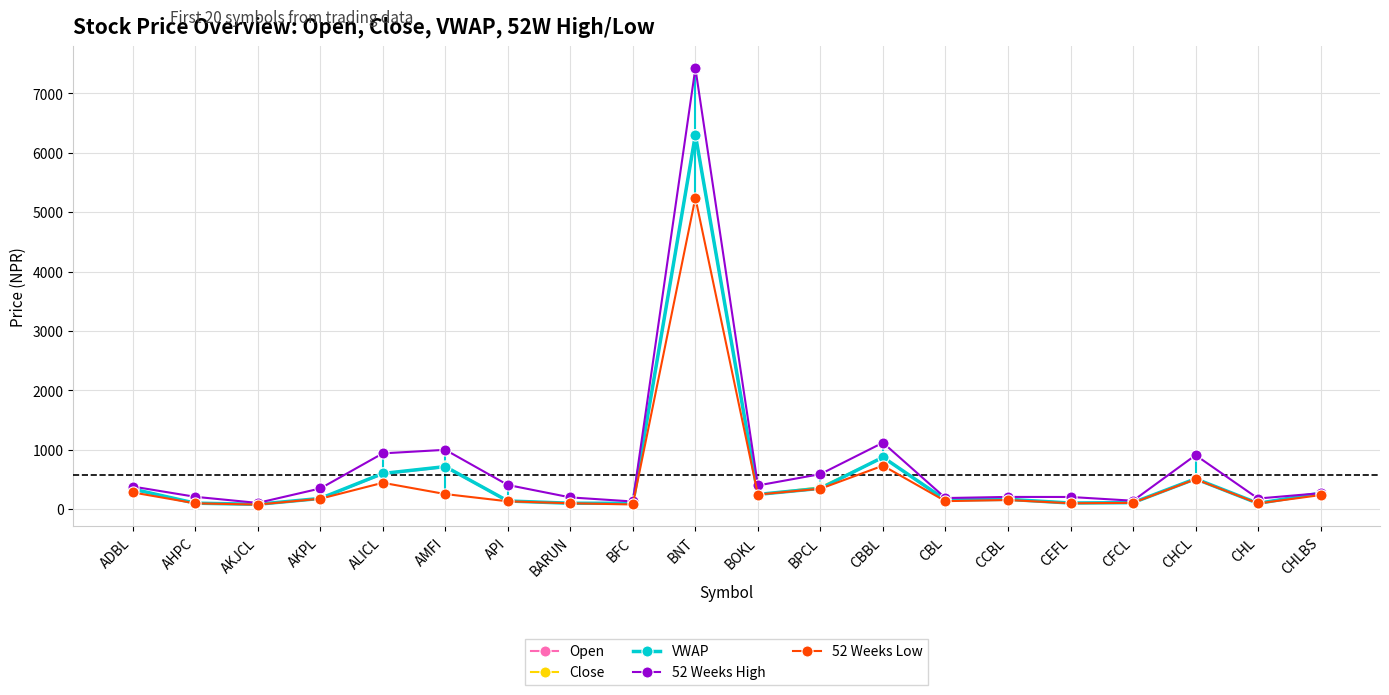

Where does the Open series first go above 180?

ADBL